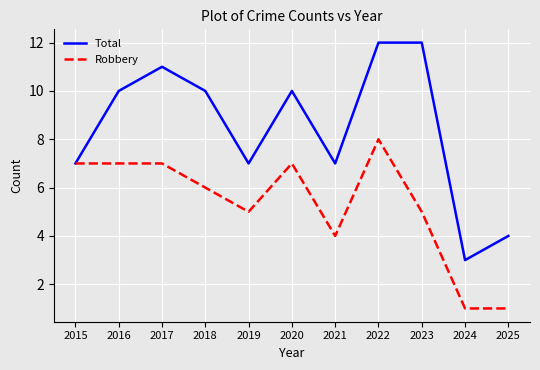

How many Total values are between 7 and 11?

7